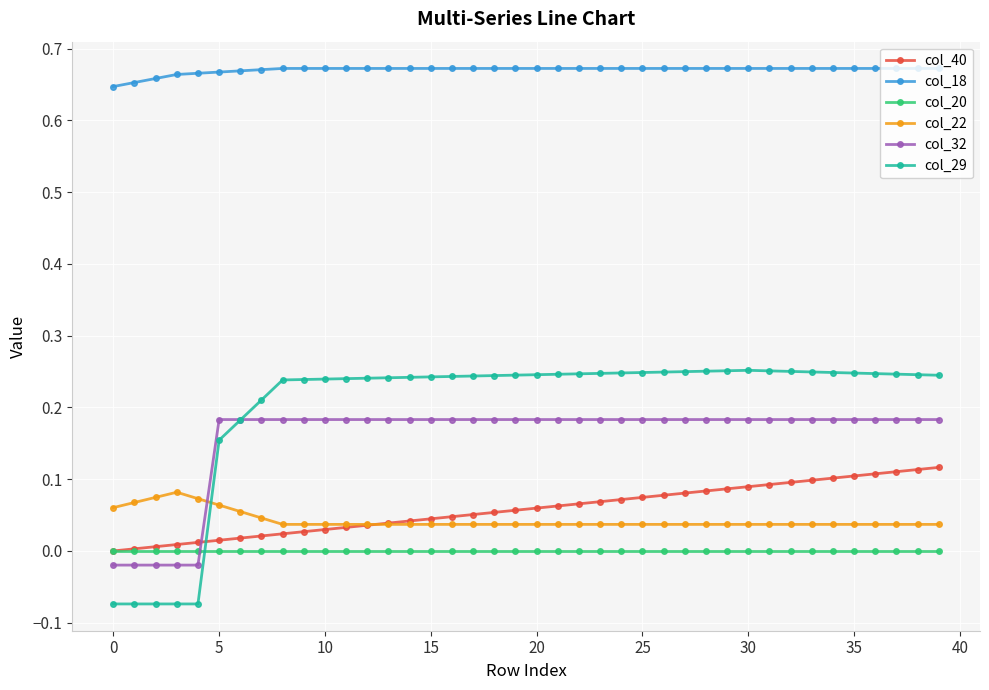

Which series has the largest range (max minus min)?

col_29